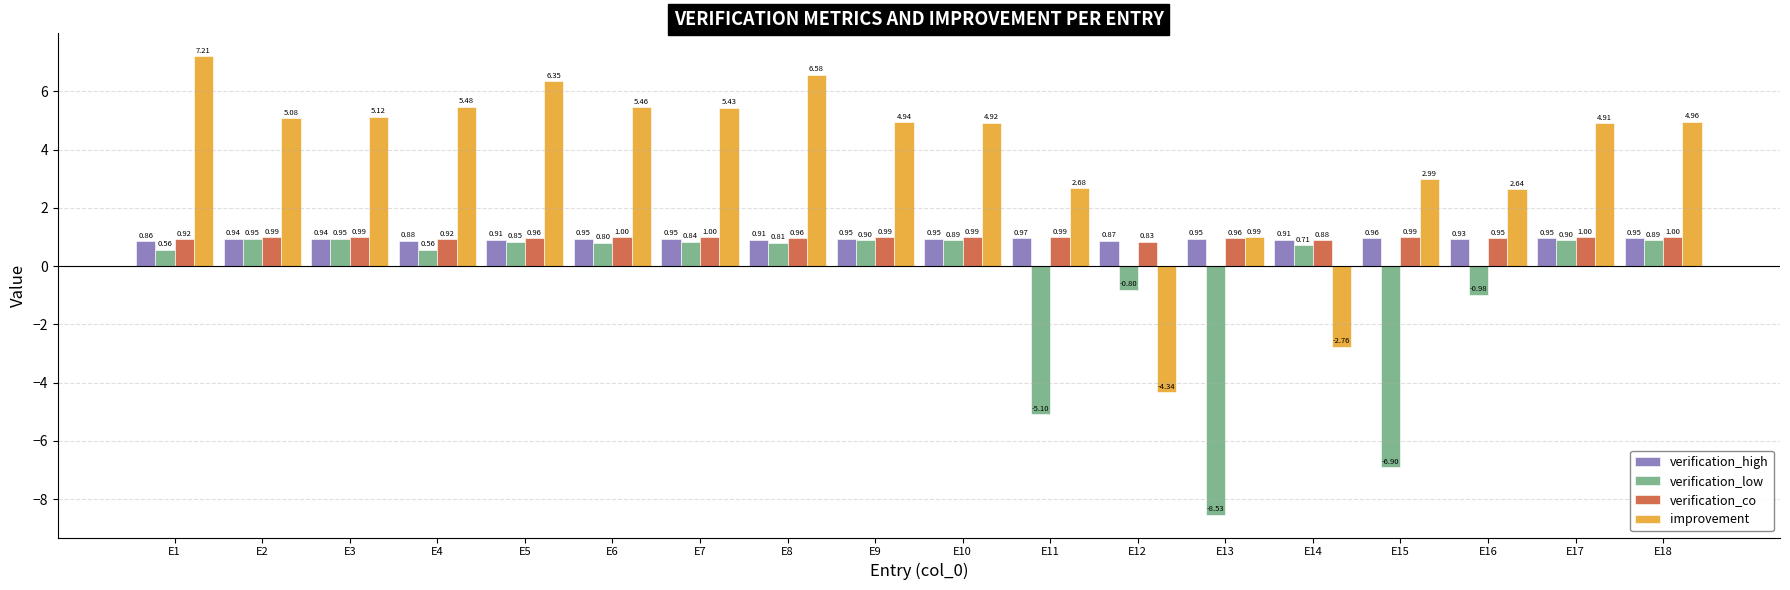

What is the average value of the verification_low series?

-0.7